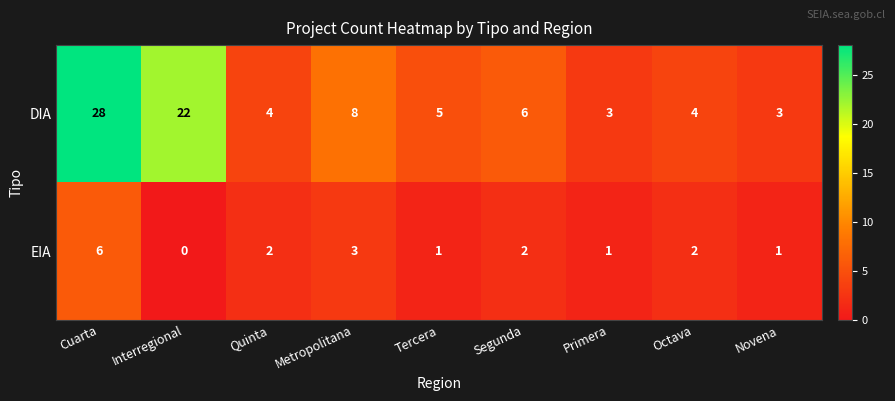

The value of EIA at Novena is 2. True or false?

False